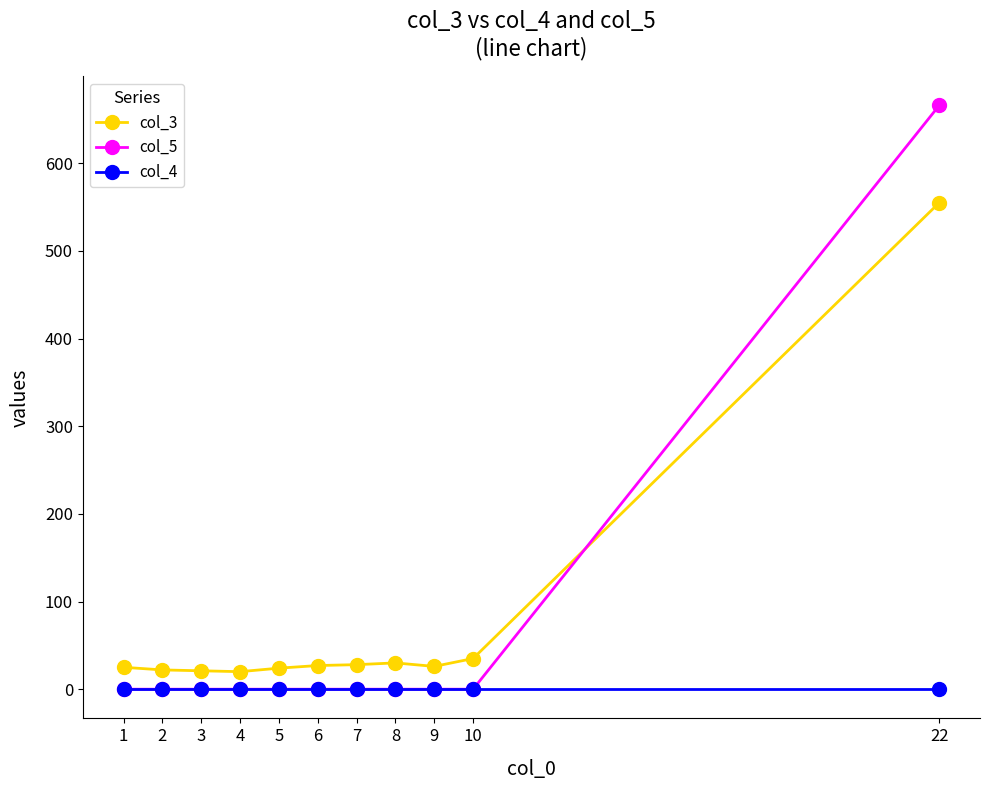

How many series are shown in this chart?

3